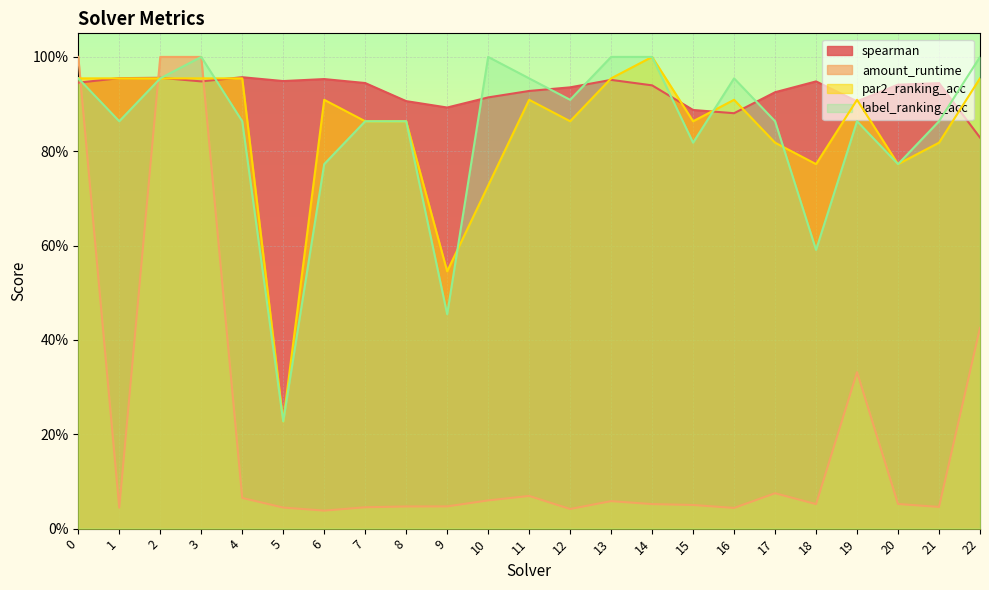

At how many categories does at least one series exceed 0?

23